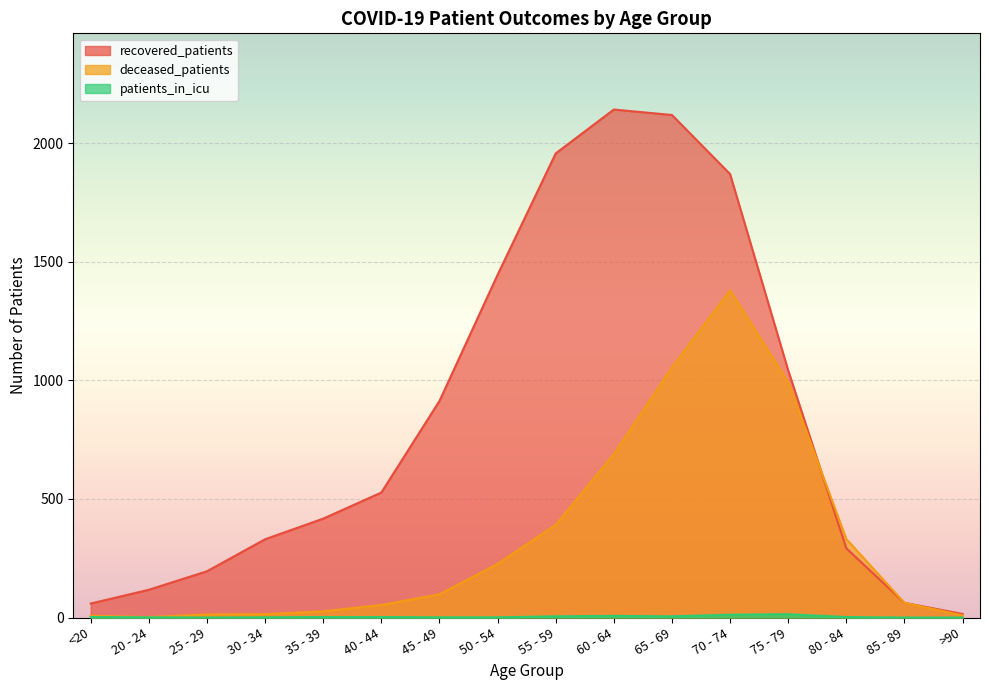

What is the maximum value for deceased_patients?

1380